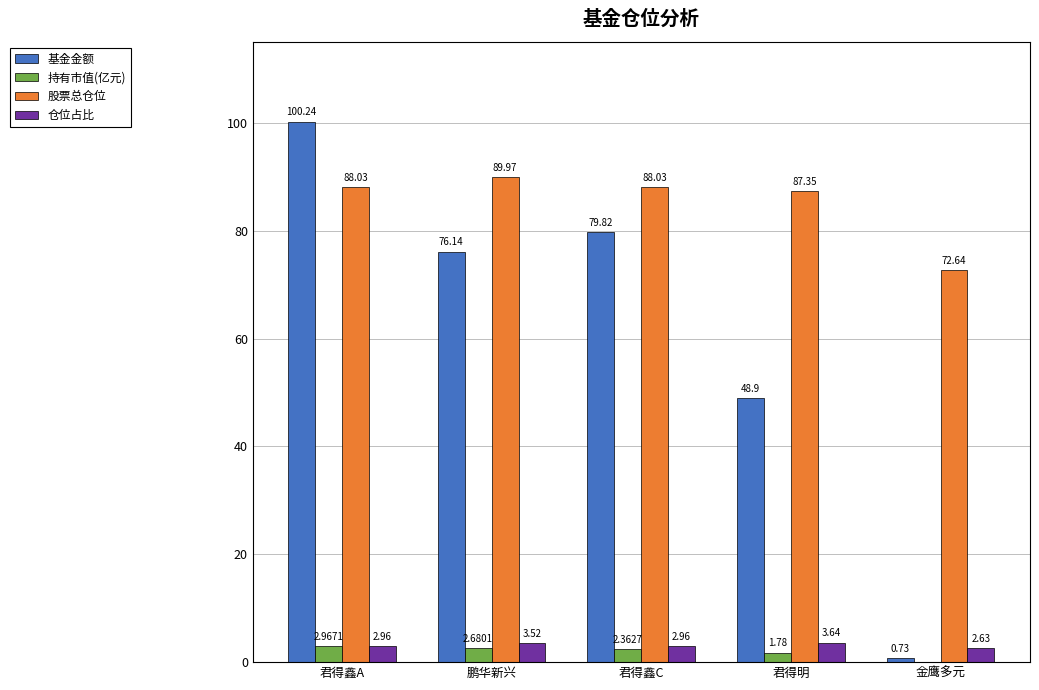

What is the maximum value shown in the chart?

100.2